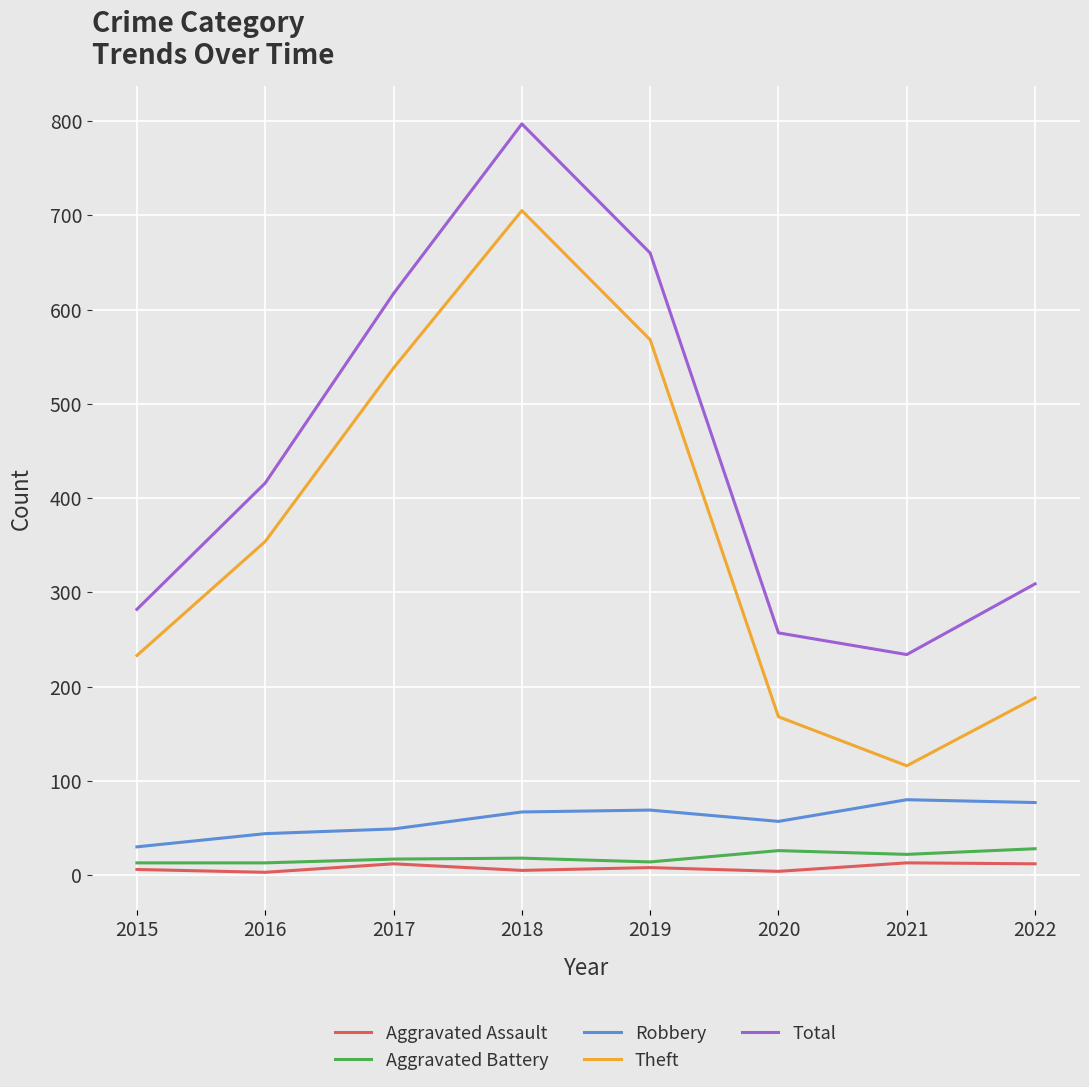

Is the value of Aggravated Battery at 2018 greater than the value of Robbery at 2021?

No